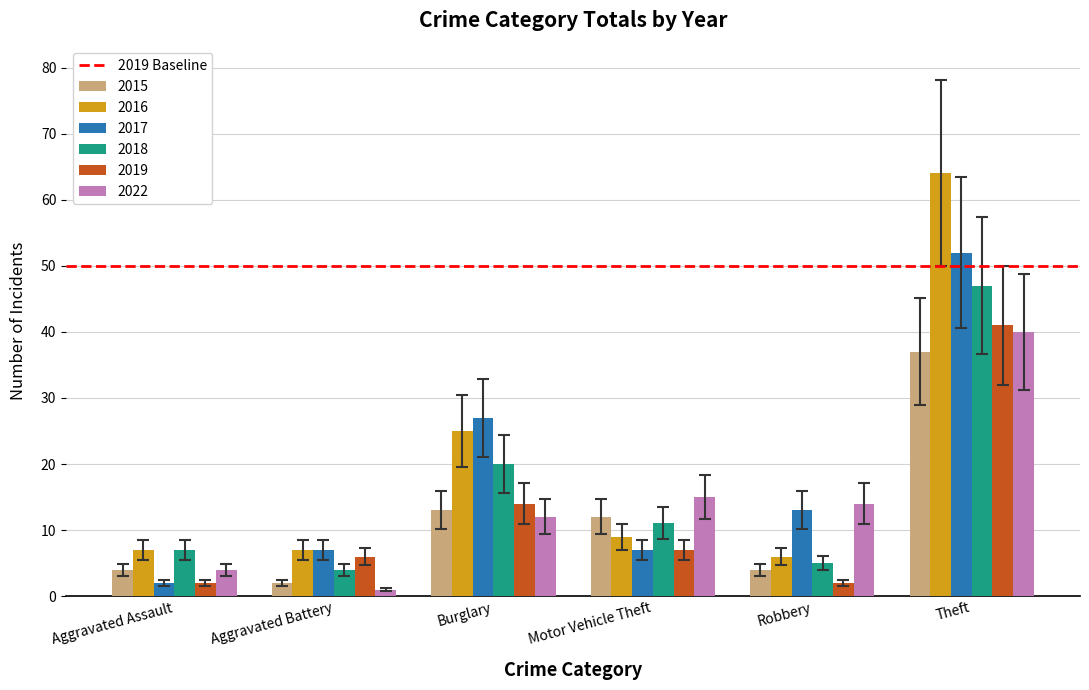

What is the sum of all 2017 values?

108